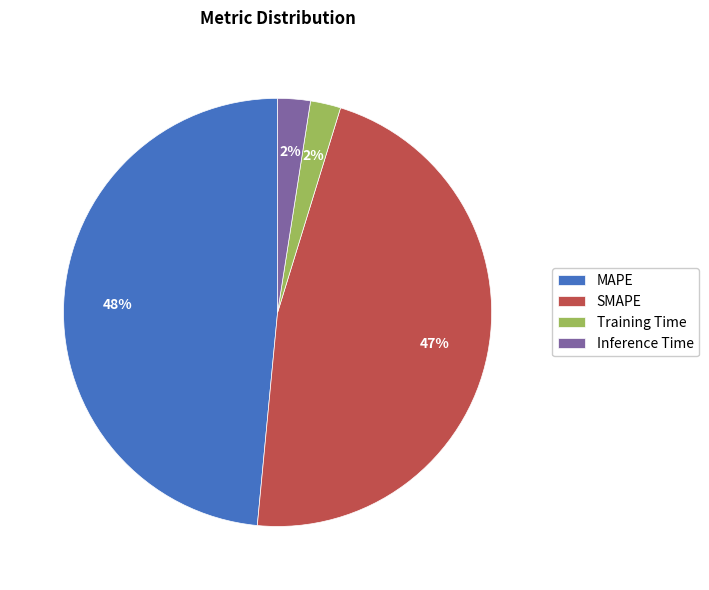

The MAPE slice represents 48% of the pie. True or false?

True